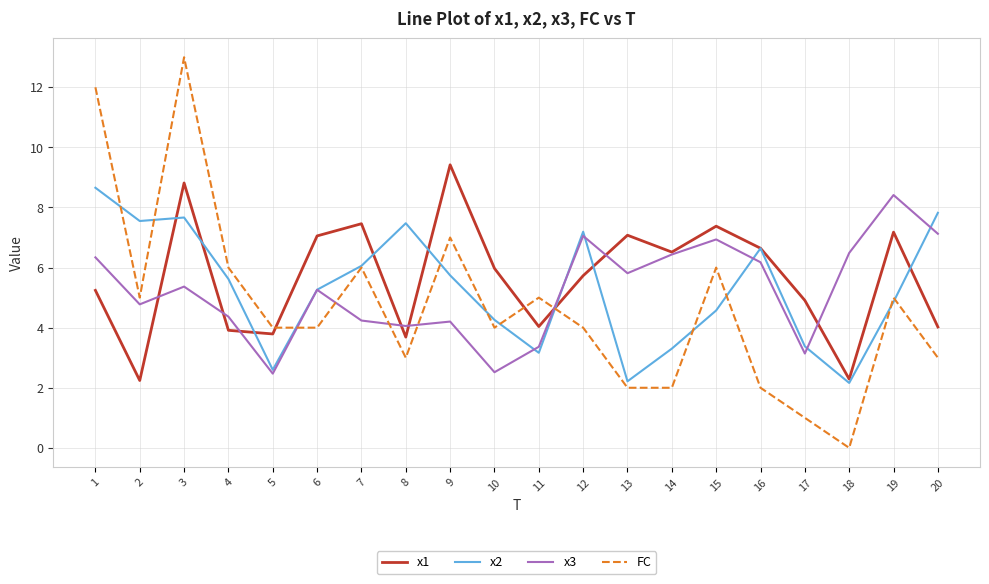

At which label is x2 closest to 5?

19